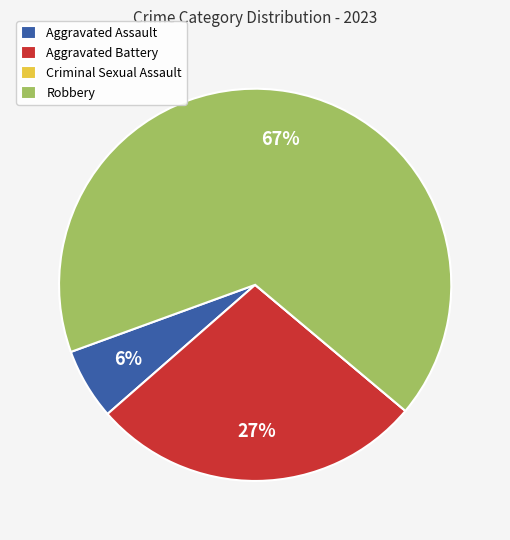

To the nearest percent, what is the difference between the largest and smallest slice percentages?

67%